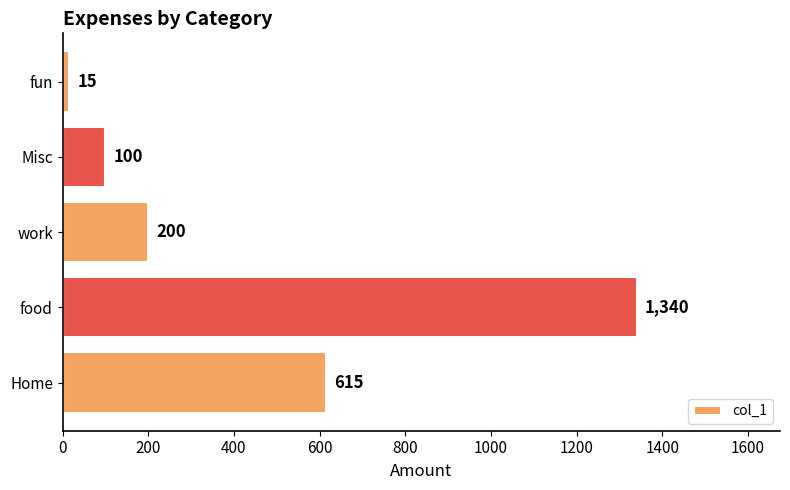

The value at Home is 392. True or false?

False